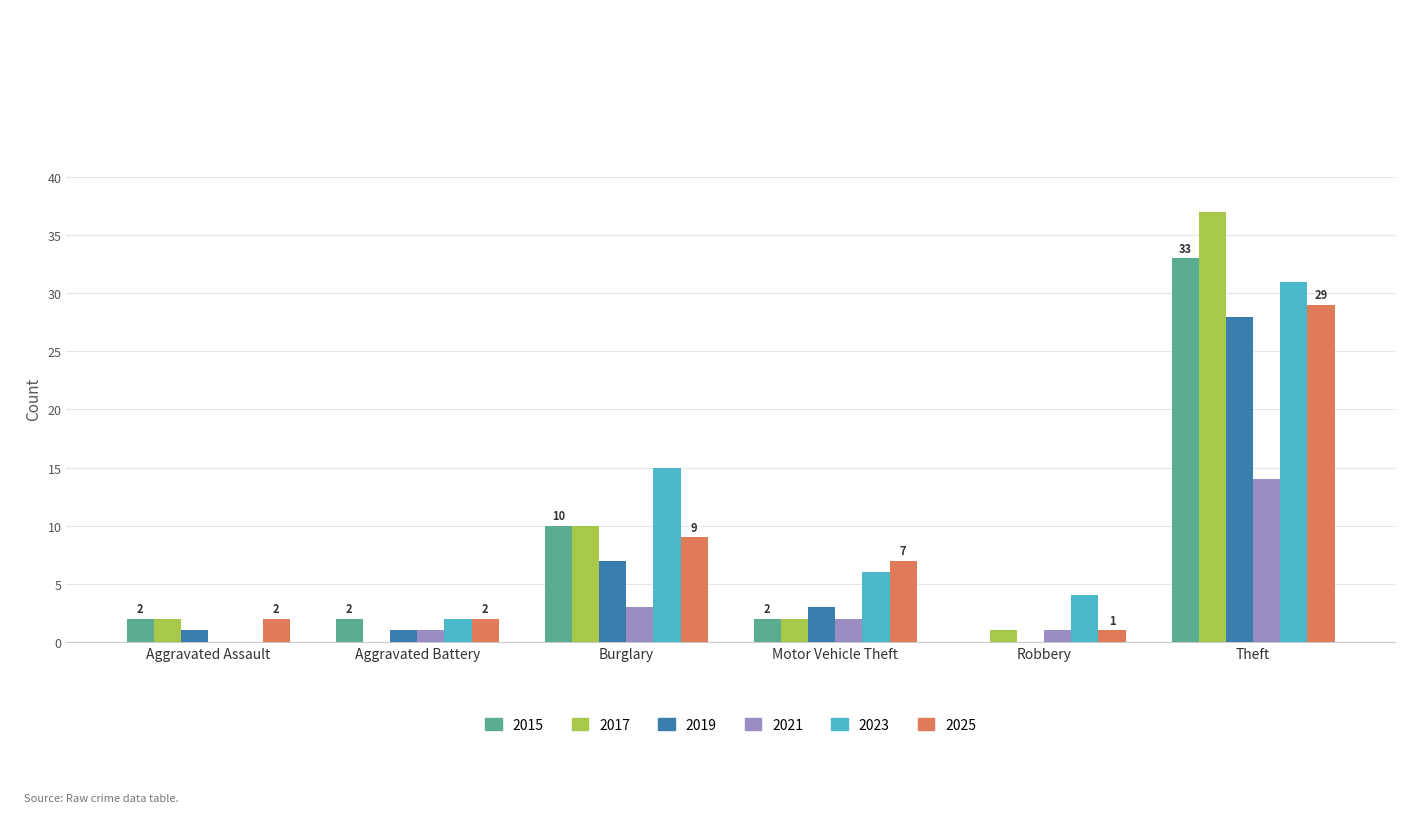

How many positive values does the 2019 series have?

5